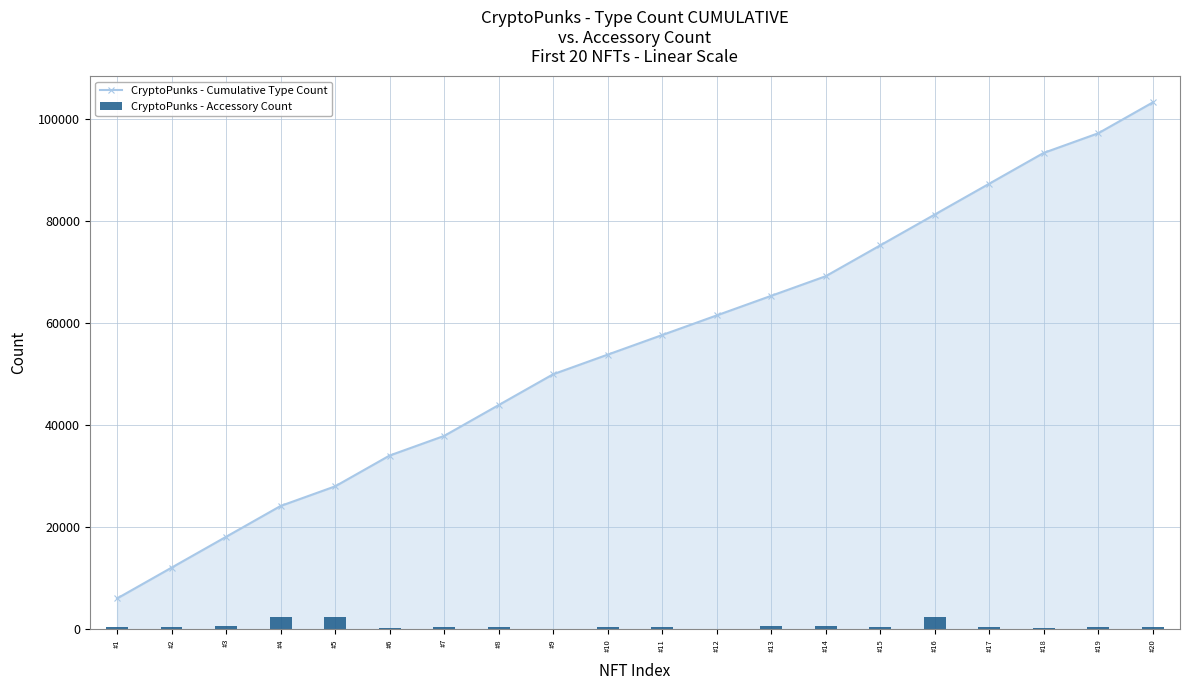

How many groups of bars are there?

20